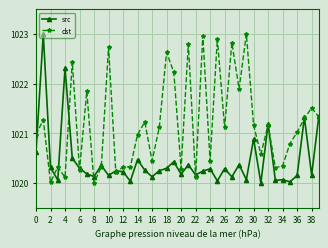

List the series in order of their overall mean, lowest first.

src, dst